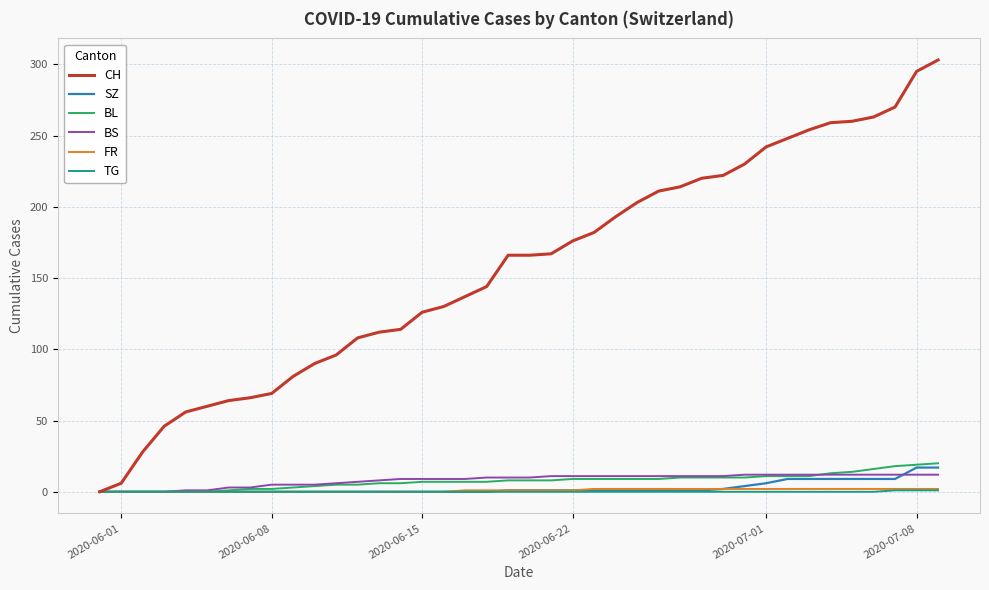

What are all the series names shown in the legend?

CH, SZ, BL, BS, FR, TG